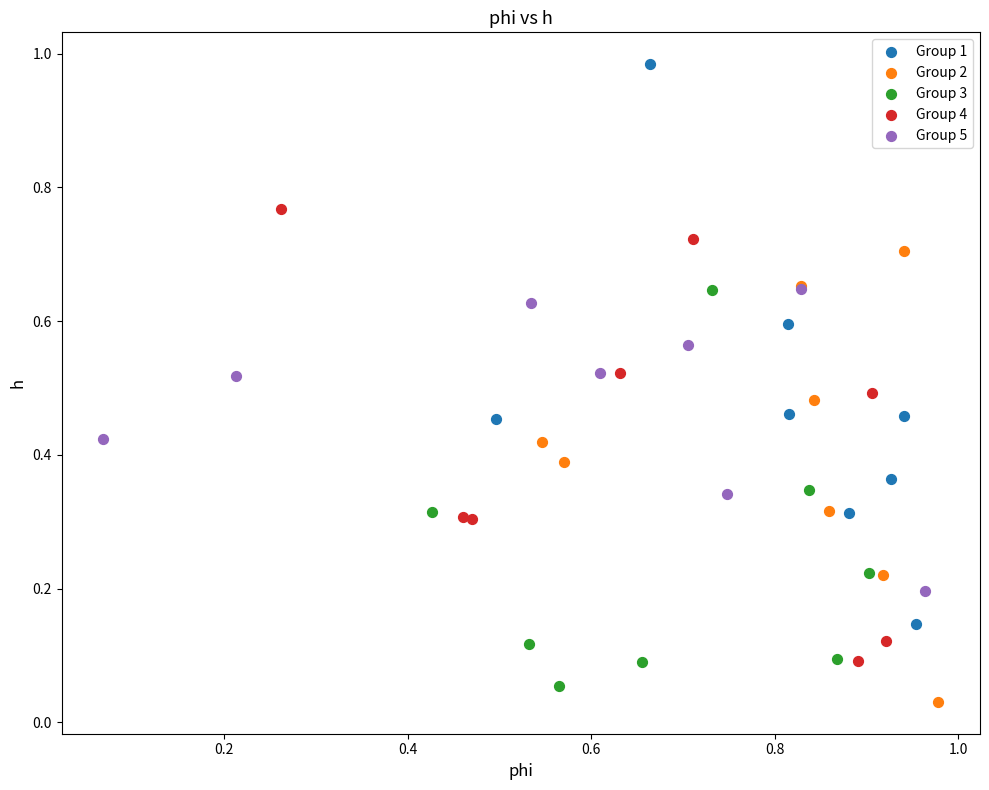

Which series has the largest Y range (max minus min)?

Group 1